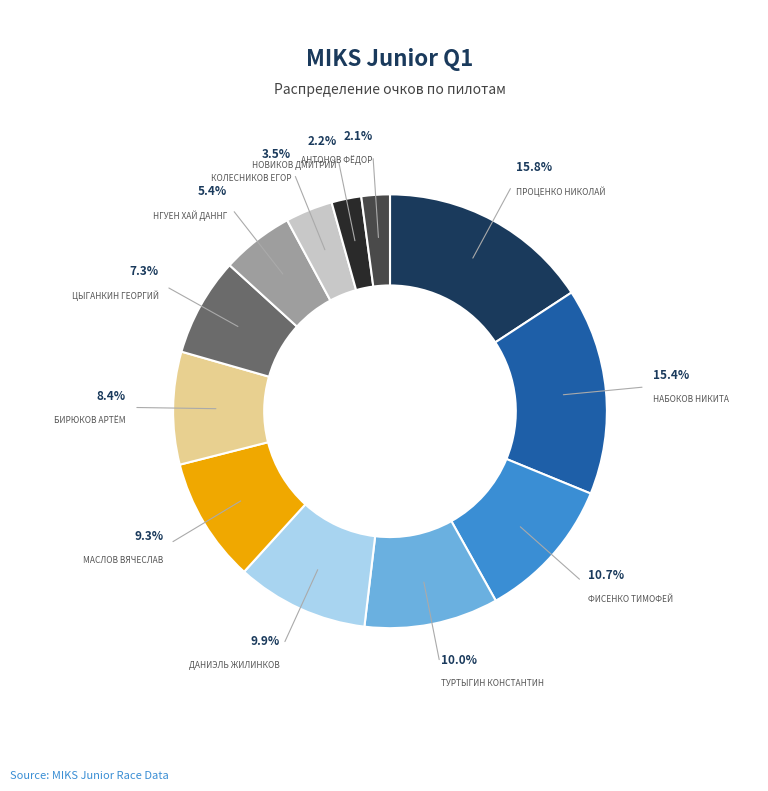

Is there a majority slice in this chart?

No